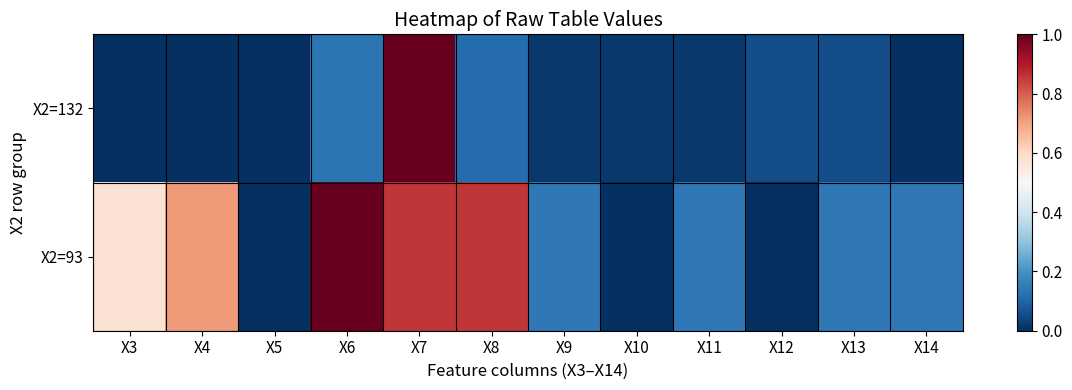

What is the spread (max minus min) of values at X4?

0.7